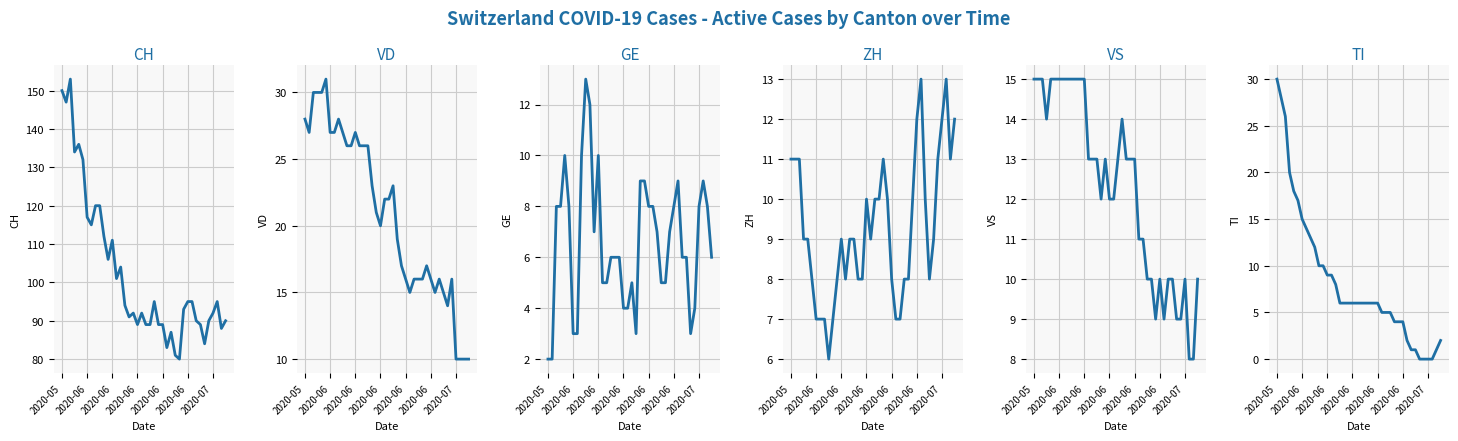

Between 32 and 8, which is larger?

8